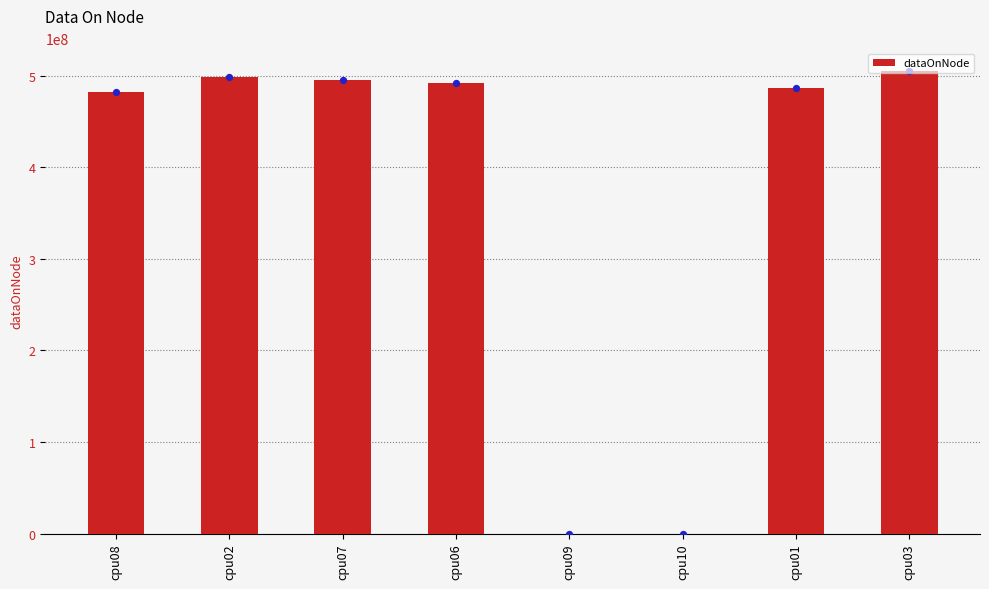

What is the change in value from cpu07 to cpu09?

-494943584